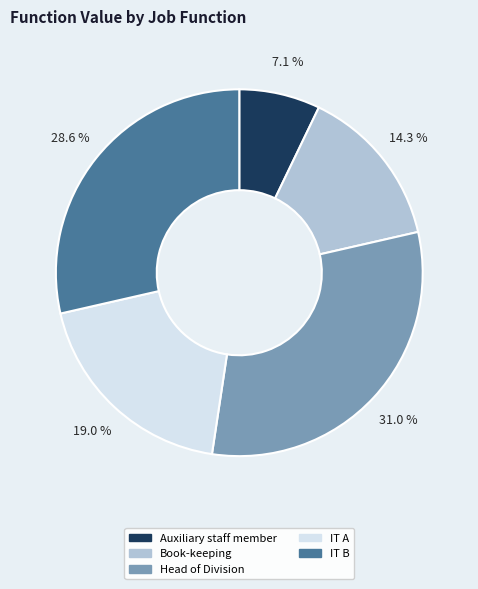

Does any single category account for the majority?

No